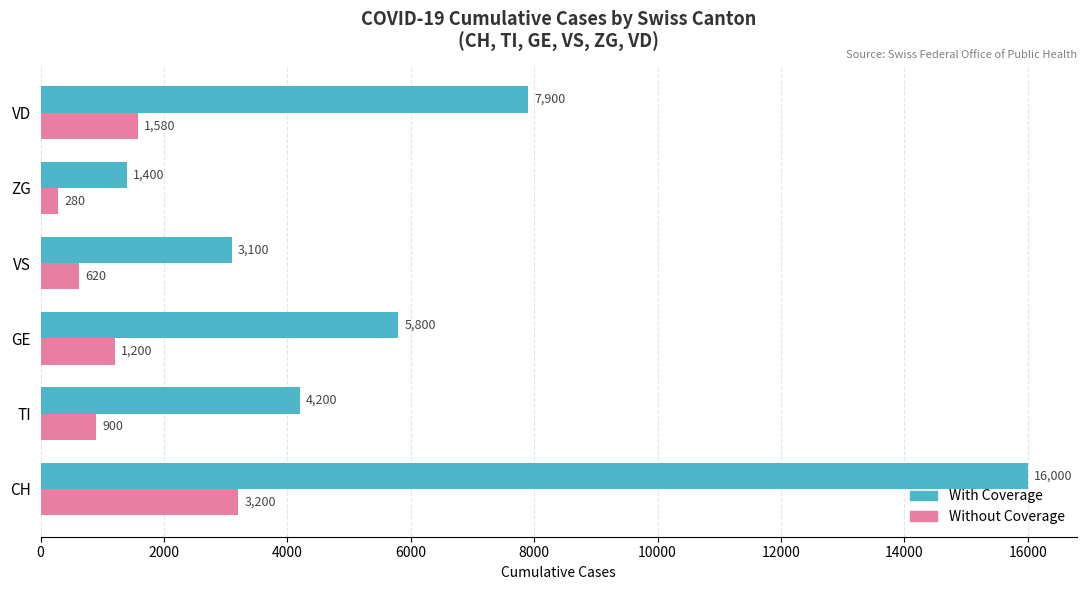

Which category has the highest value in the Without Coverage series?

CH